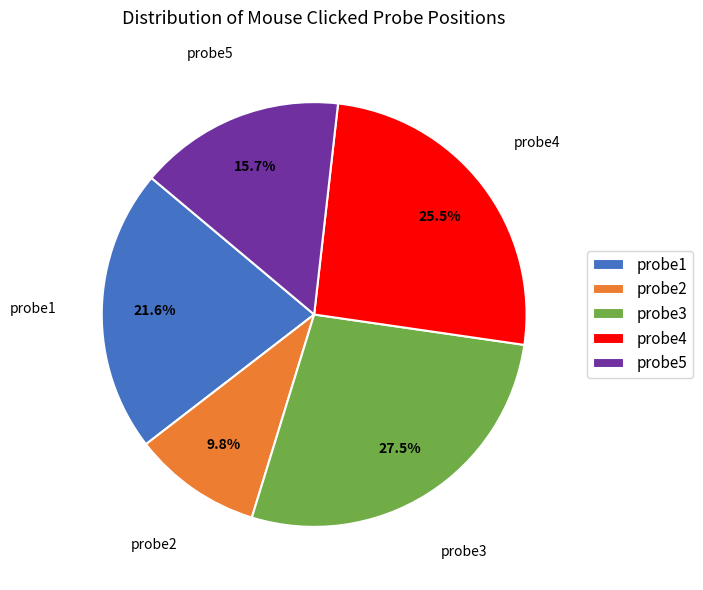

Is the sum of probe2 and probe4 greater than half?

No